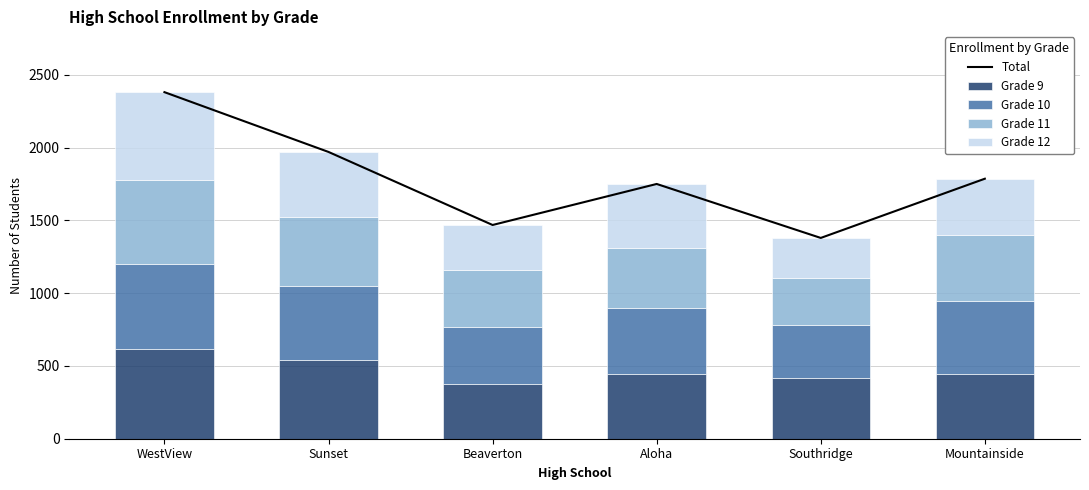

Reading left to right, list all the values displayed in this chart.

Total: 2382	1971	1469	1751	1380	1787
Grade 9: 619	541	373	446	415	448
Grade 10: 580	506	395	451	370	497
Grade 11: 578	479	390	413	318	452
Grade 12: 605	445	311	441	277	390